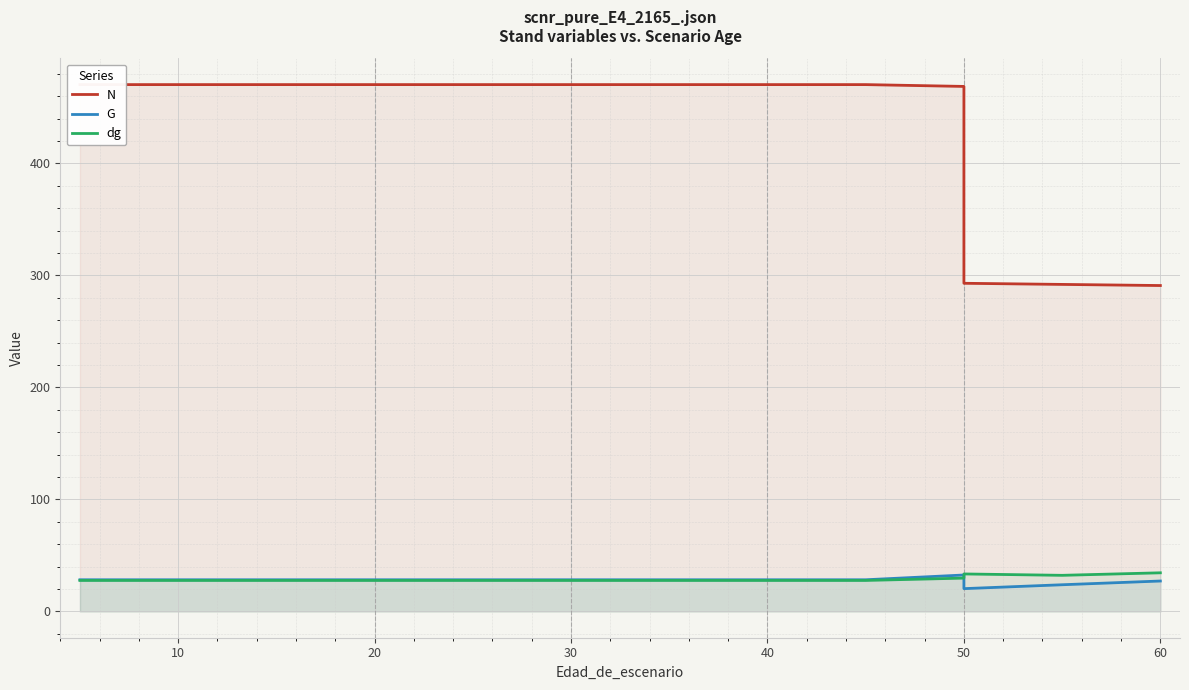

Reading right to left, extract all data points from this chart.

N: 291.0	292.0	293.0	468.8	470.4	470.4	470.4	470.4	470.4	470.4	470.4	470.4	470.4	470.4	470.4	470.4	470.4
G: 27.1	23.8	20.3	32.5	28.2	28.2	28.2	28.2	28.2	28.2	28.2	28.2	28.2	28.2	28.2	28.2	28.2
dg: 34.5	32.2	33.4	29.7	27.6	27.6	27.6	27.6	27.6	27.6	27.6	27.6	27.6	27.6	27.6	27.6	27.6